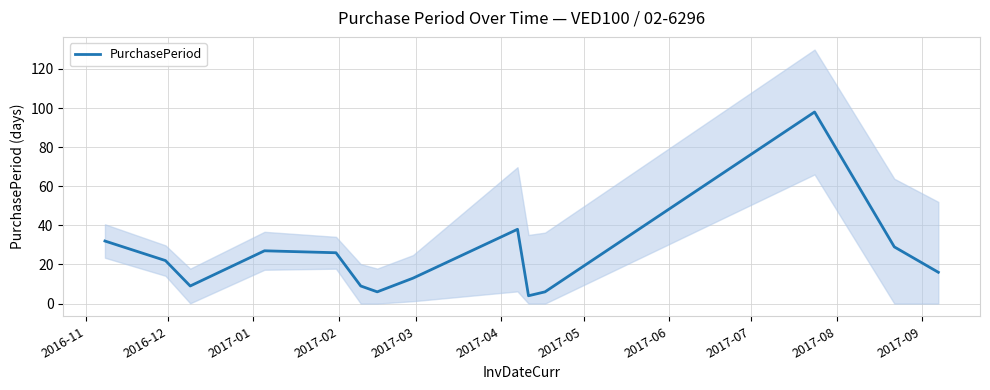

Reading left to right, extract all data points from this chart.

32	22	9	27	26	9	6	13	38	4	6	98	29	16